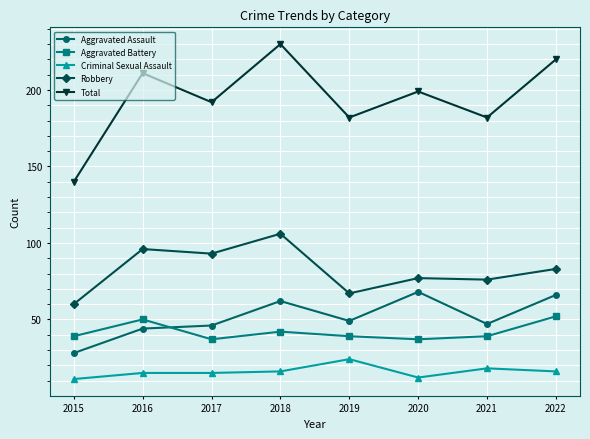

What is the average value of the Robbery series?

82